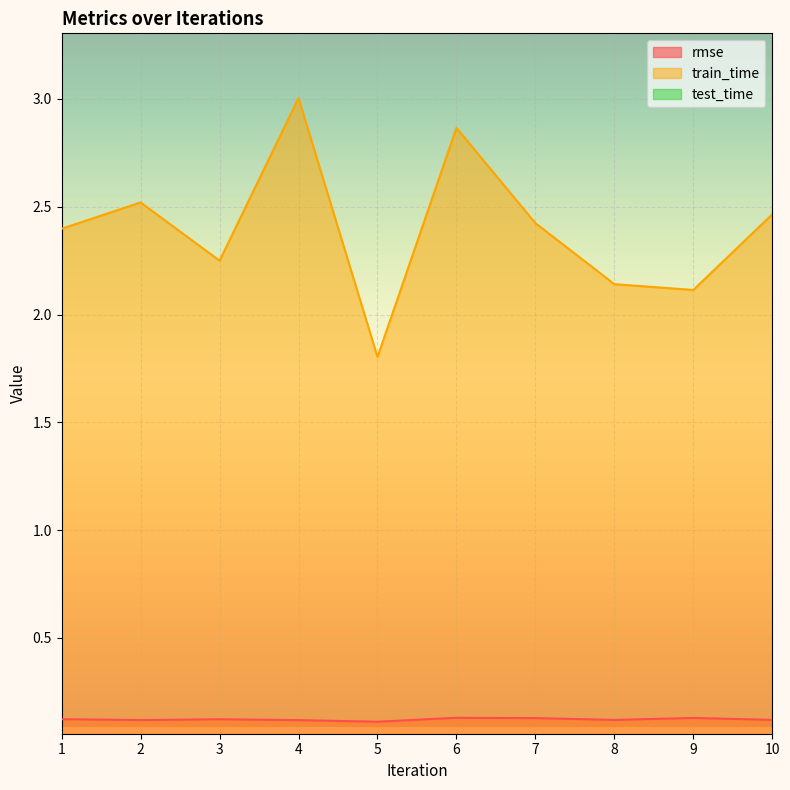

List the labels in order of rmse value, largest first.

6, 9, 7, 1, 3, 10, 8, 2, 4, 5